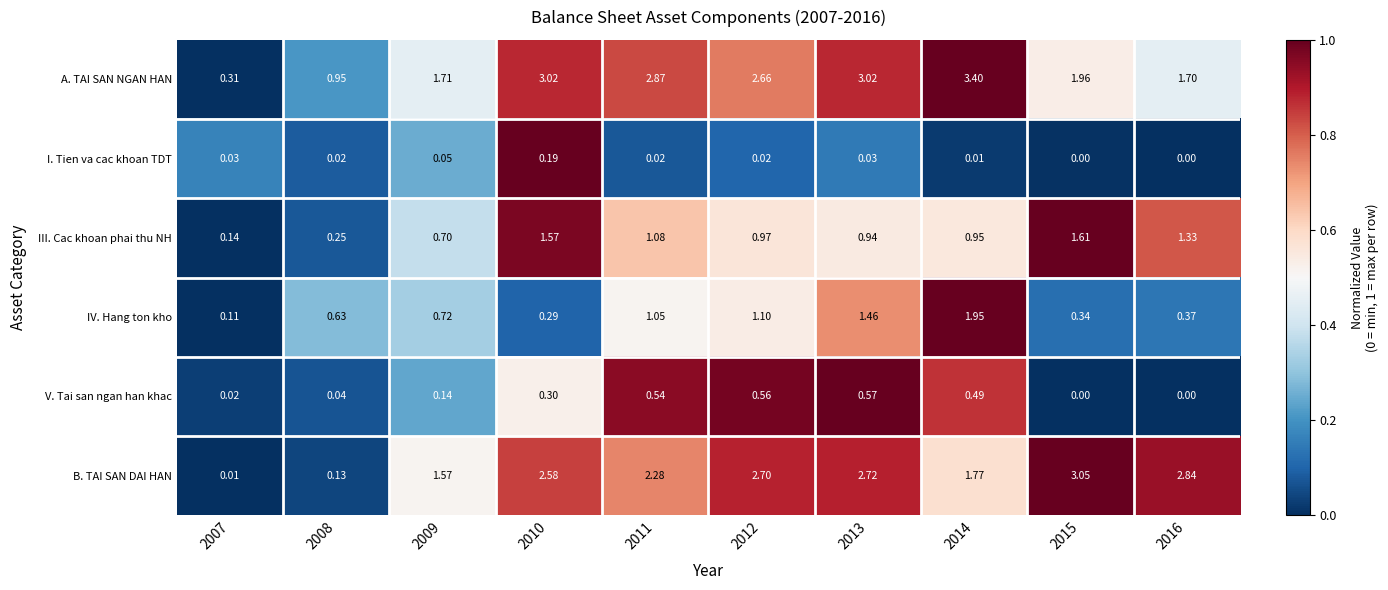

At 2008, list the series in order from largest to smallest.

A. TAI SAN NGAN HAN, IV. Hang ton kho, III. Cac khoan phai thu NH, B. TAI SAN DAI HAN, V. Tai san ngan han khac, I. Tien va cac khoan TDT